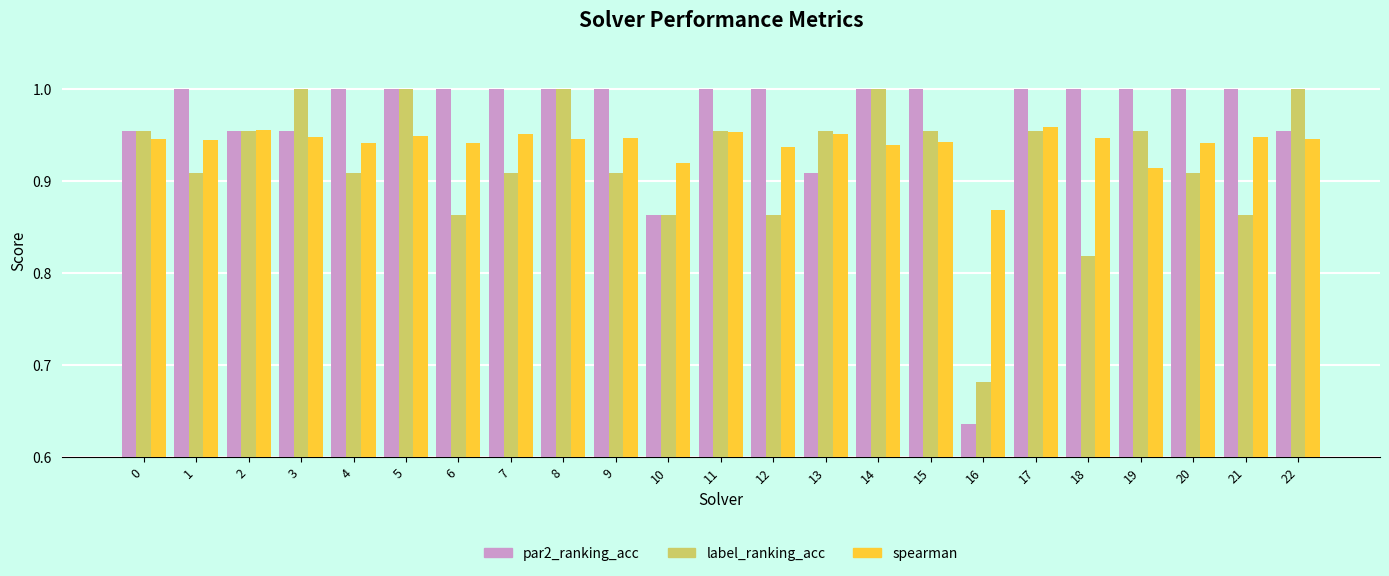

Where is par2_ranking_acc nearest to the value 0?

16